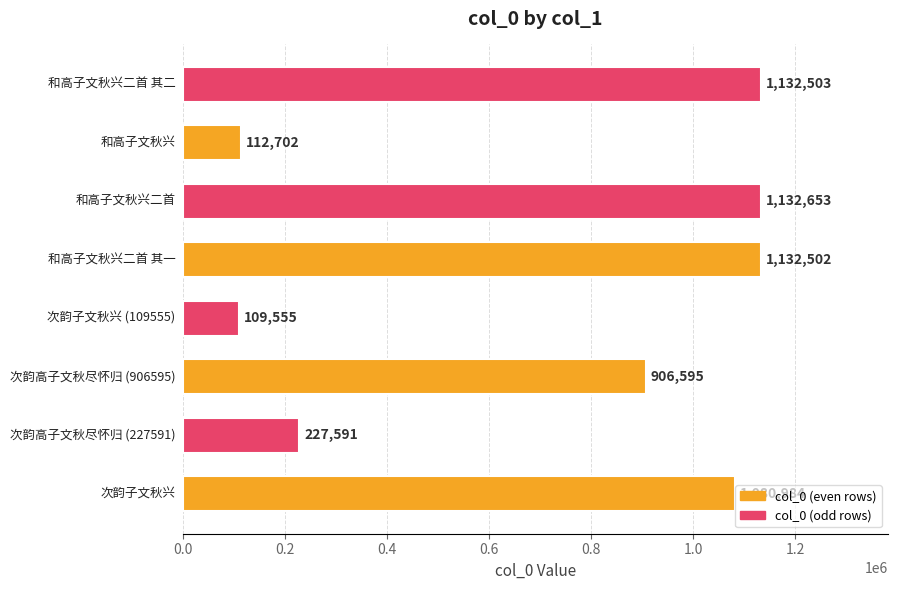

True or false: the data shows 747787 at 和高子文秋兴二首 其一.

False